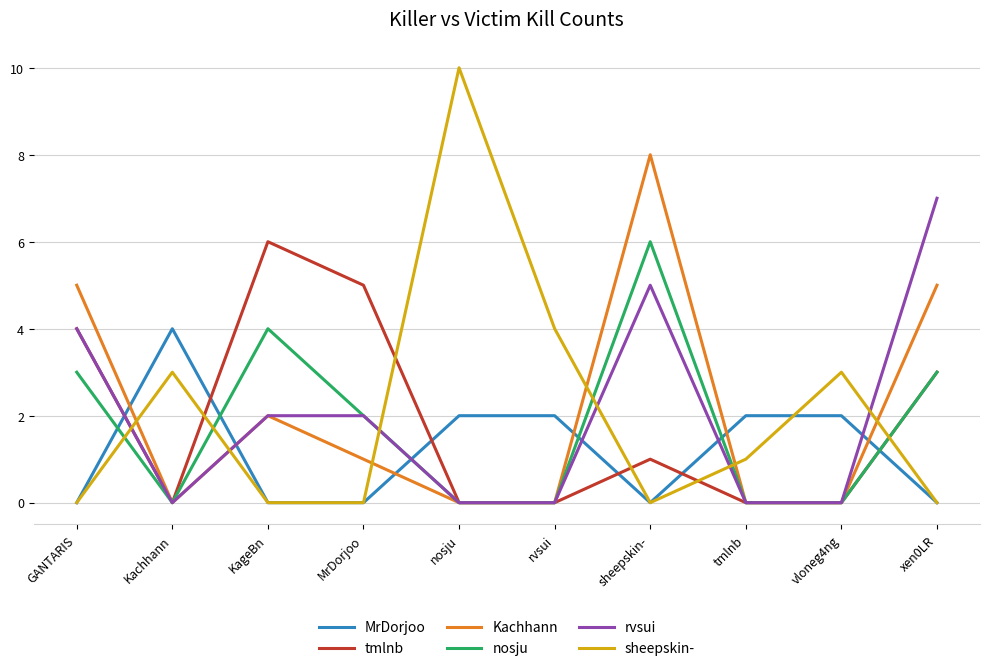

How many interior local peaks does the nosju series have?

2